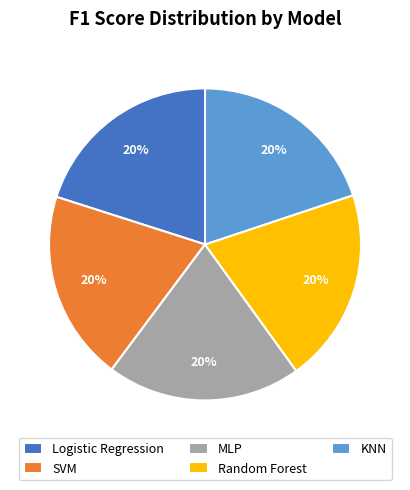

To the nearest percent, what is the combined percentage of SVM and Random Forest?

40%